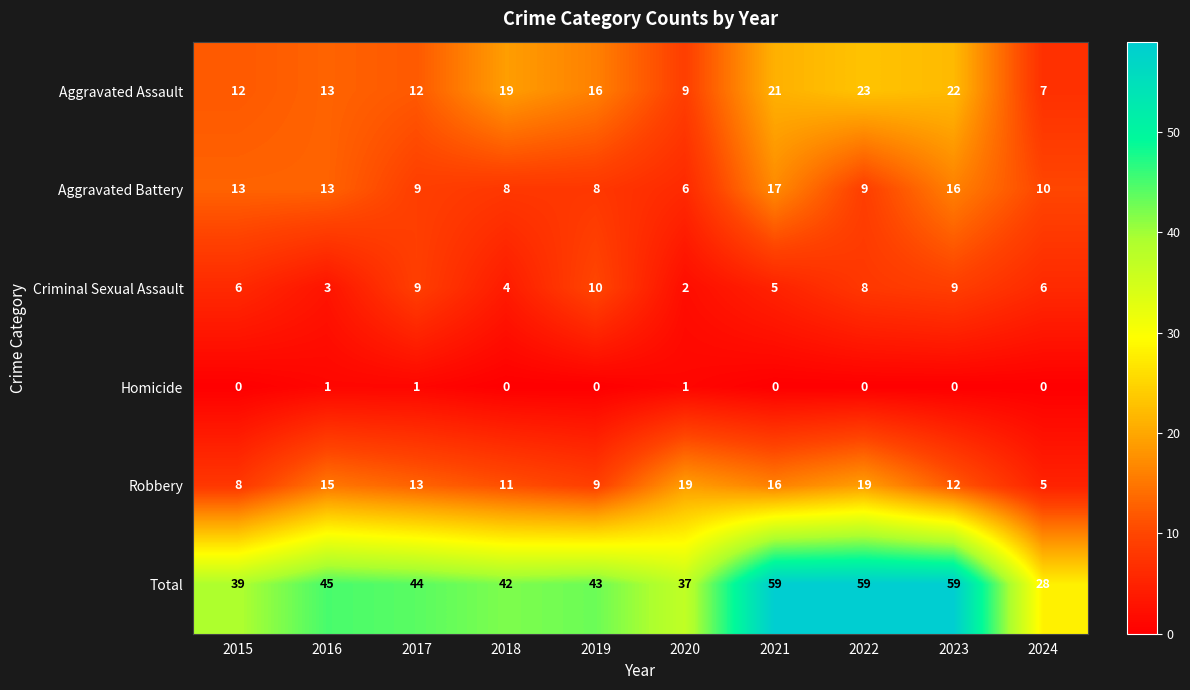

Where is Total nearest to the value 43?

2019